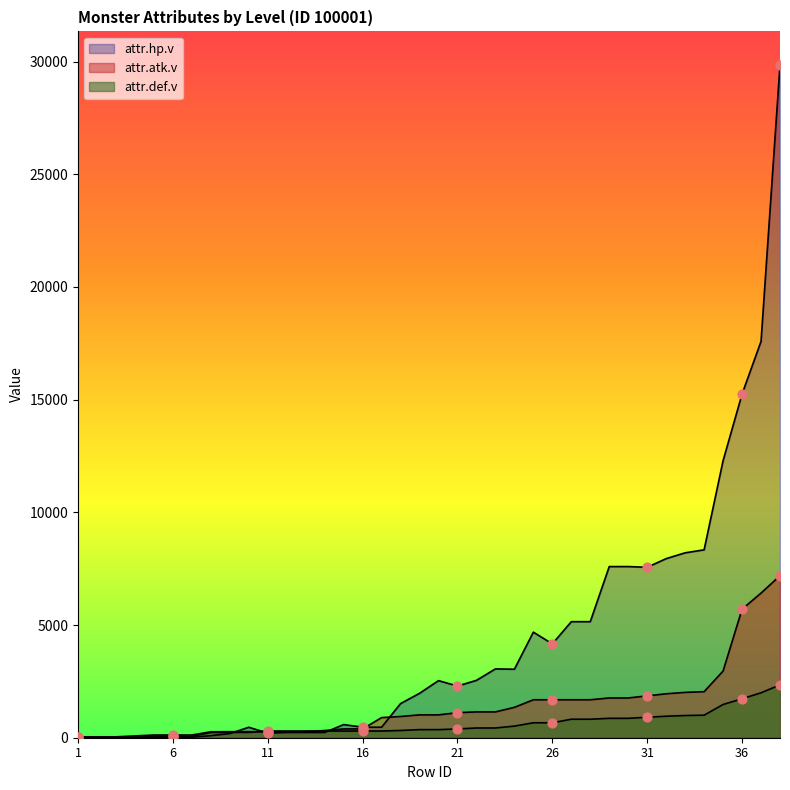

At which category is the sum across all series the highest?

38